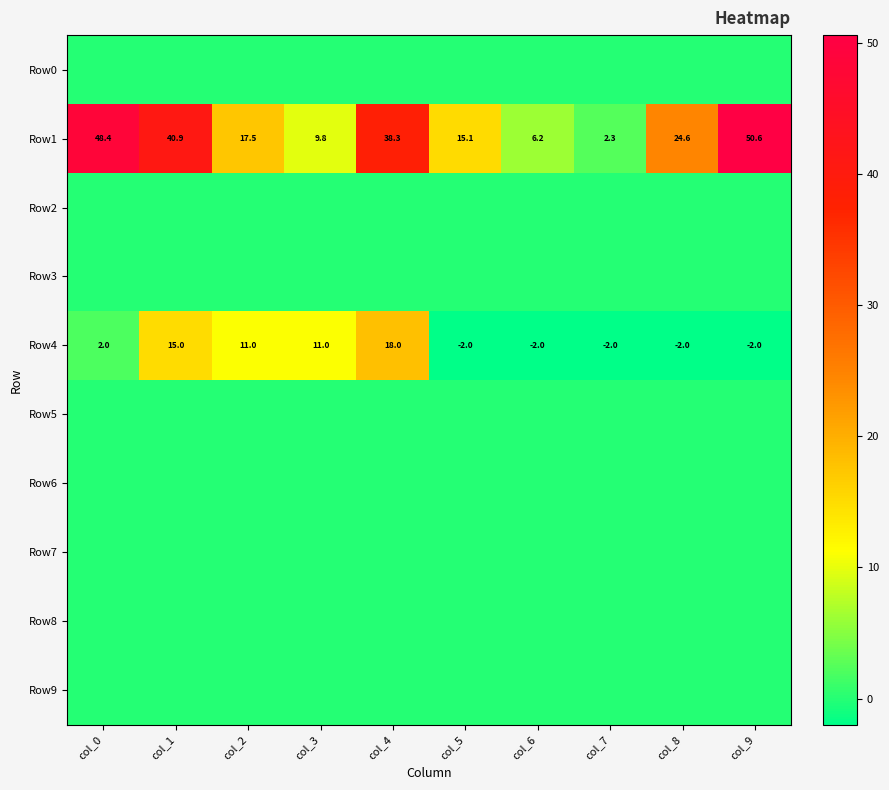

What is the greatest value displayed?

50.6